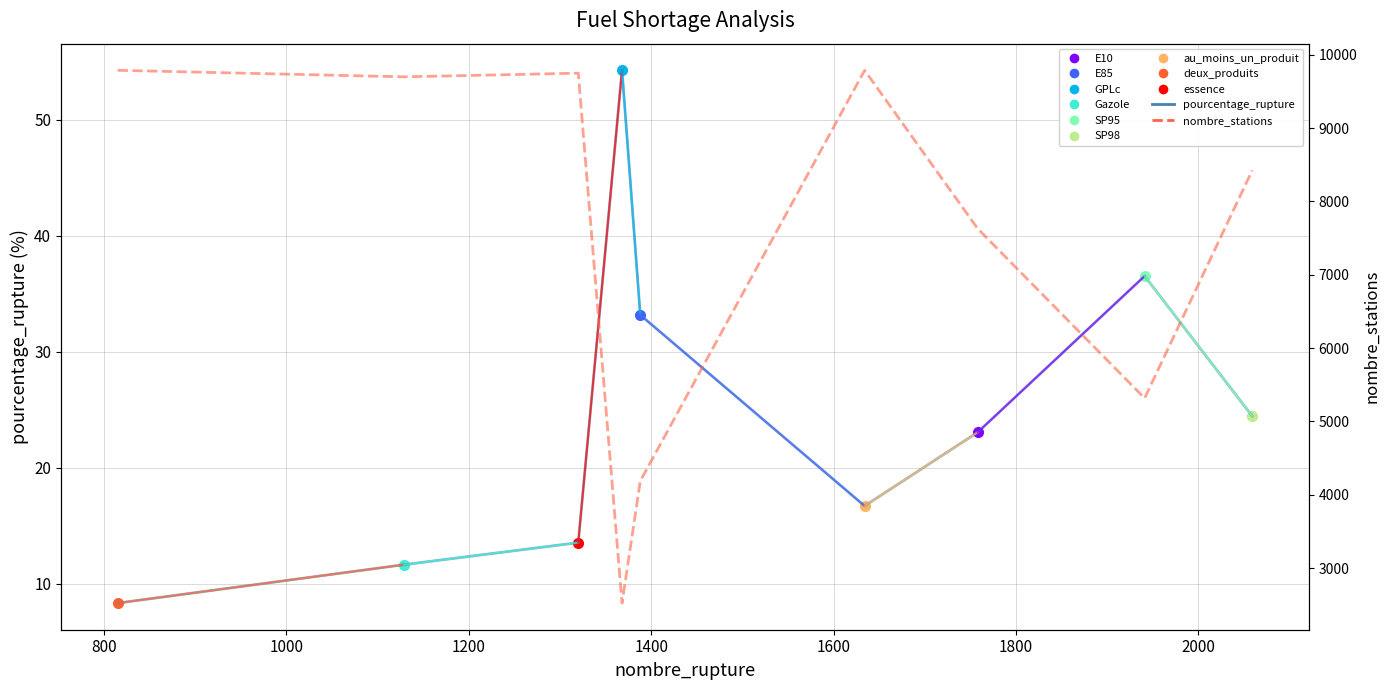

What is the sum of the nombre_stations values at 1400 and 800?

13884.0